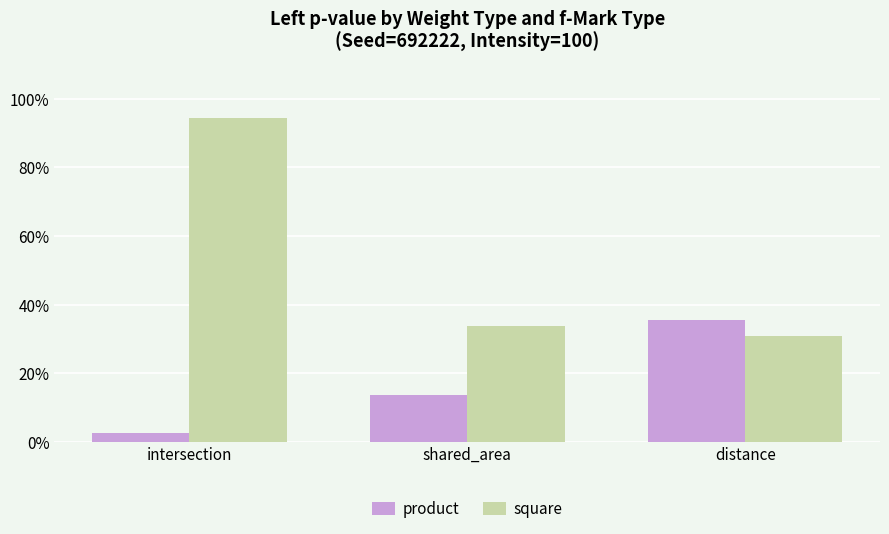

Are the bars grouped side by side (vs. stacked)?

Yes